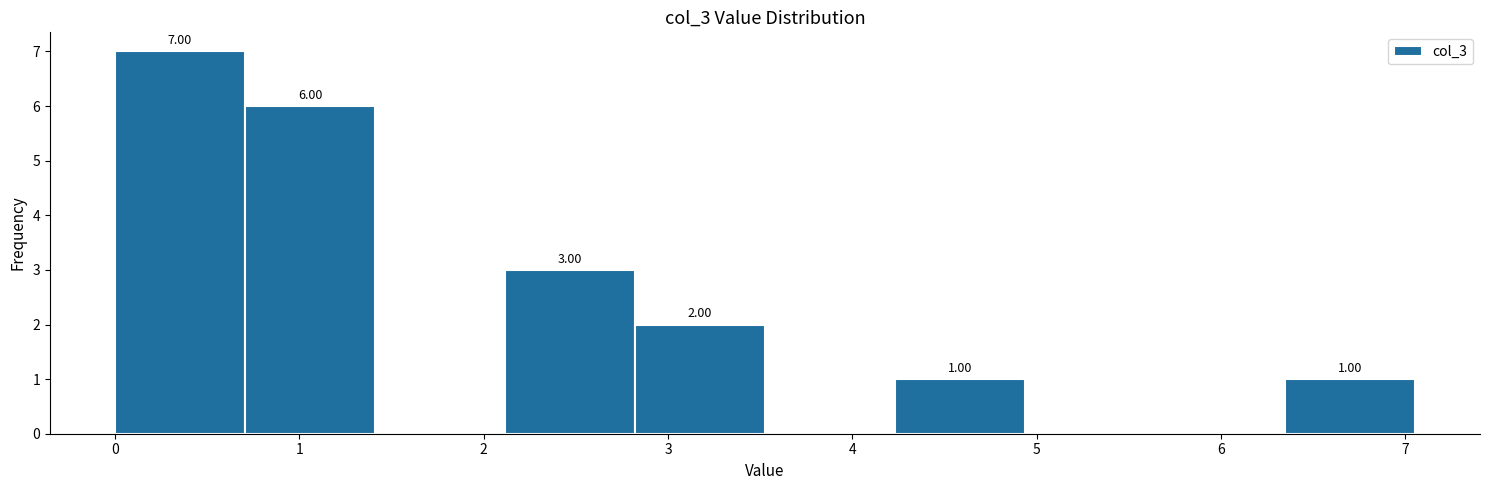

Over which range of the x-axis is the bar tallest?

0.0 to 0.7